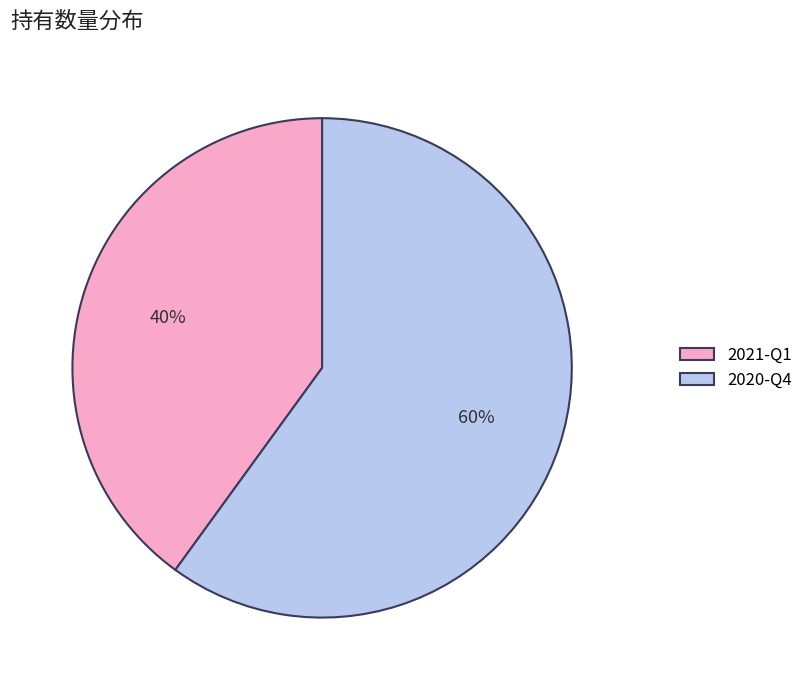

To the nearest percent, what portion does 2020-Q4 represent?

60%